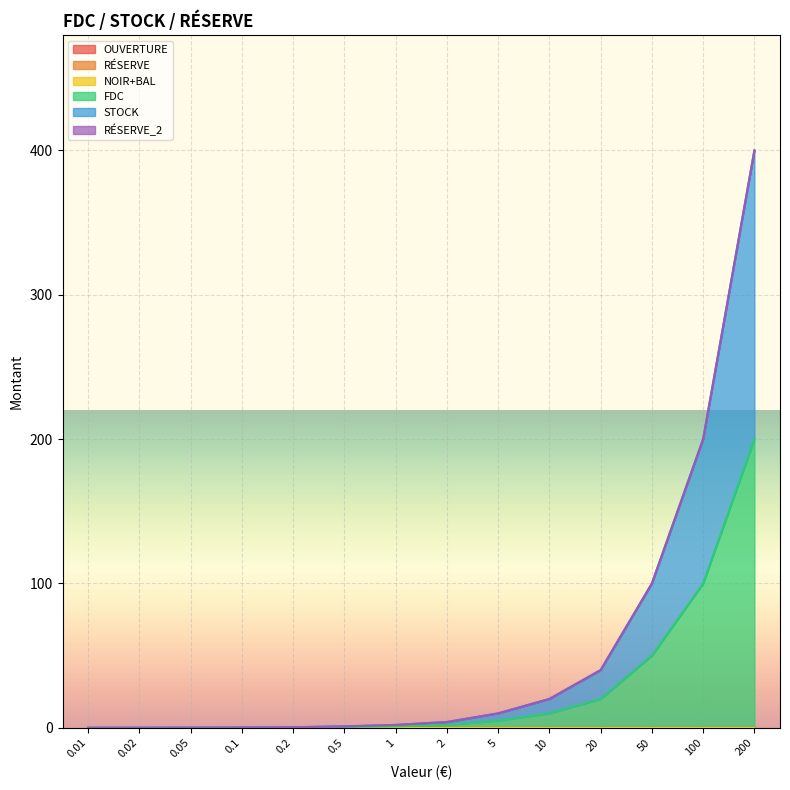

What are all the series names shown in the legend?

OUVERTURE, RÉSERVE, NOIR+BAL, FDC, STOCK, RÉSERVE_2